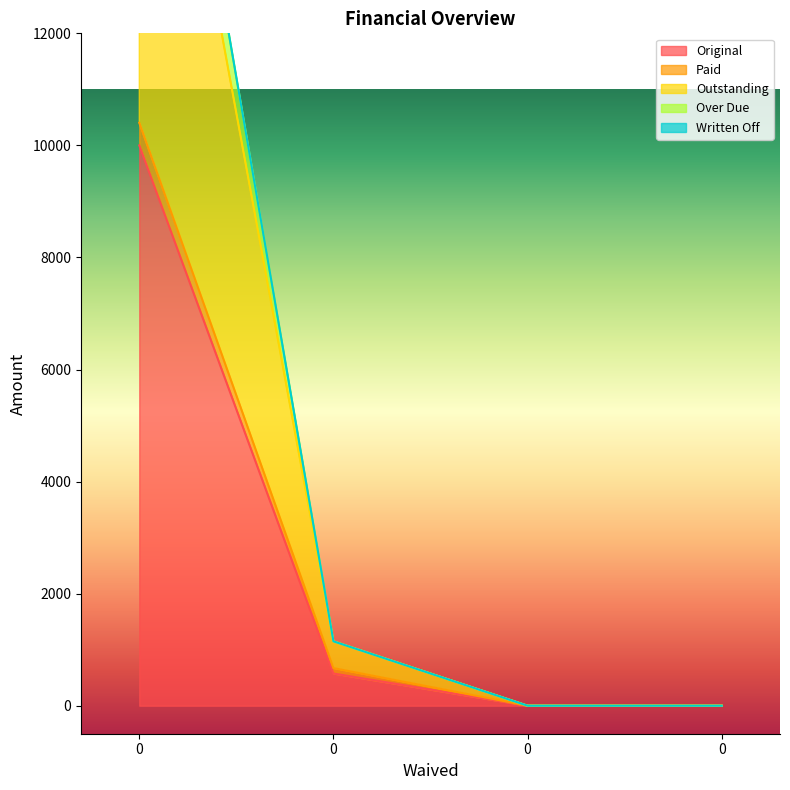

The value of Paid at 0 is 0.0. True or false?

True